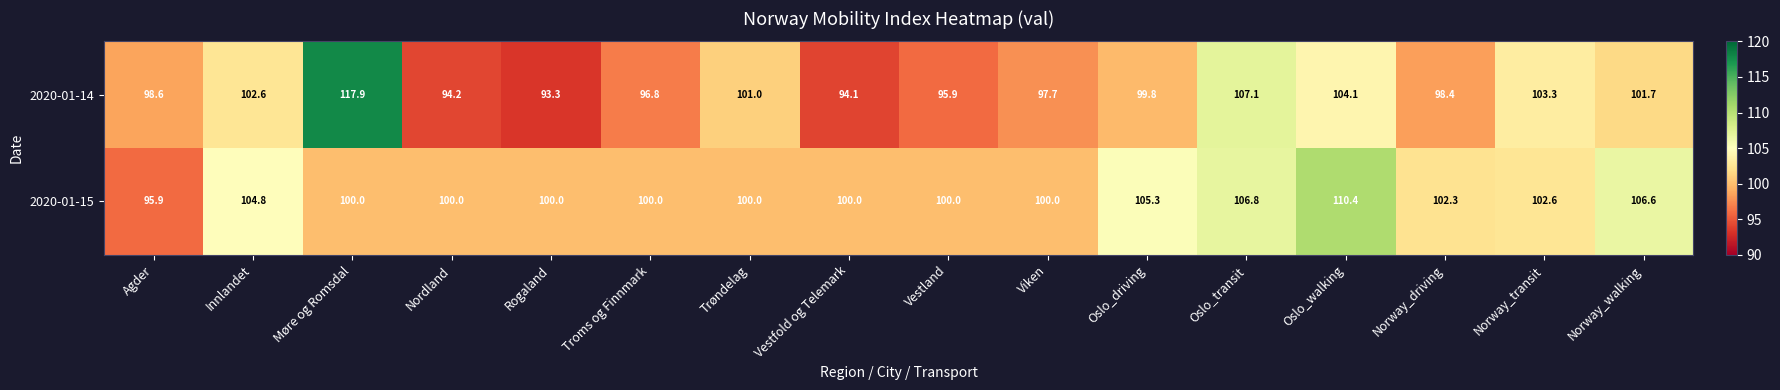

What is the average value of the 2020-01-15 series?

102.2